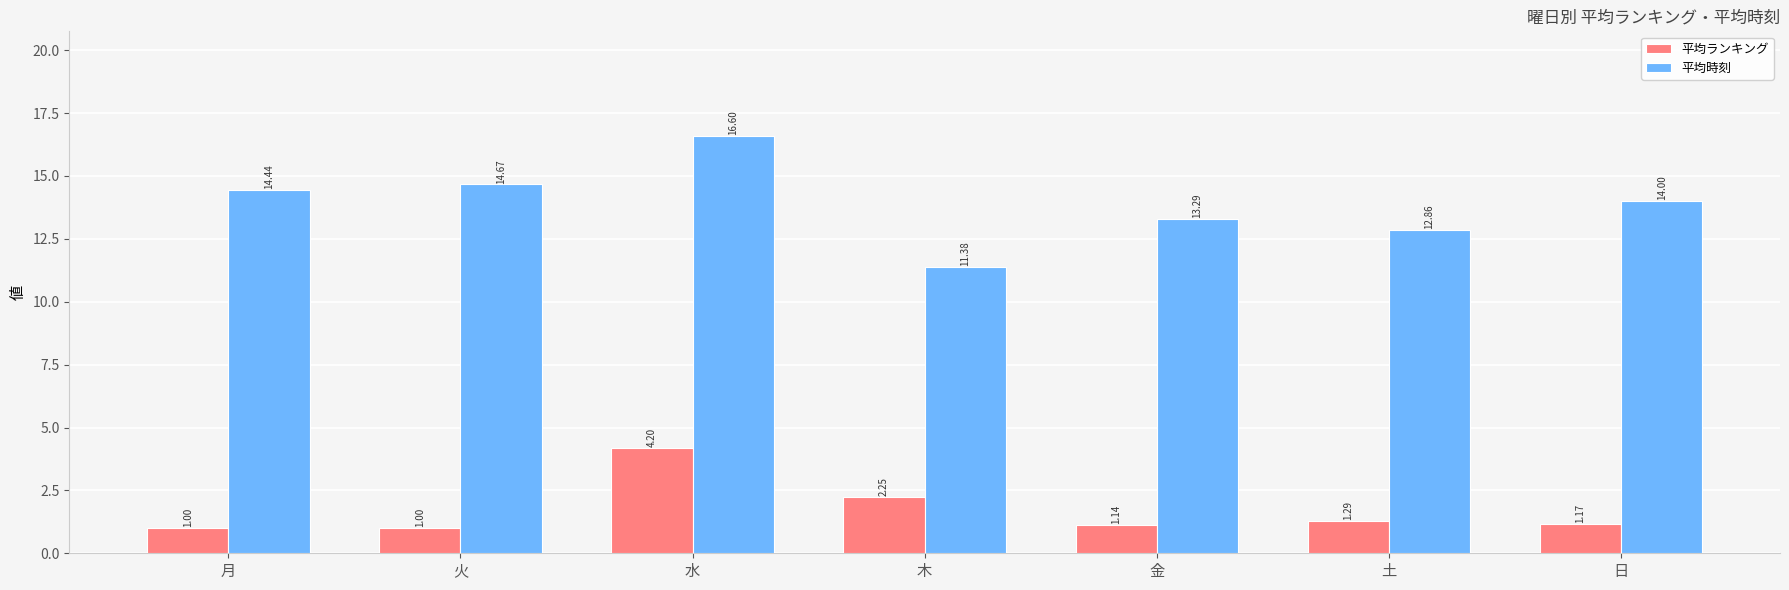

Between 金 and 土, which series saw the biggest shift?

平均時刻